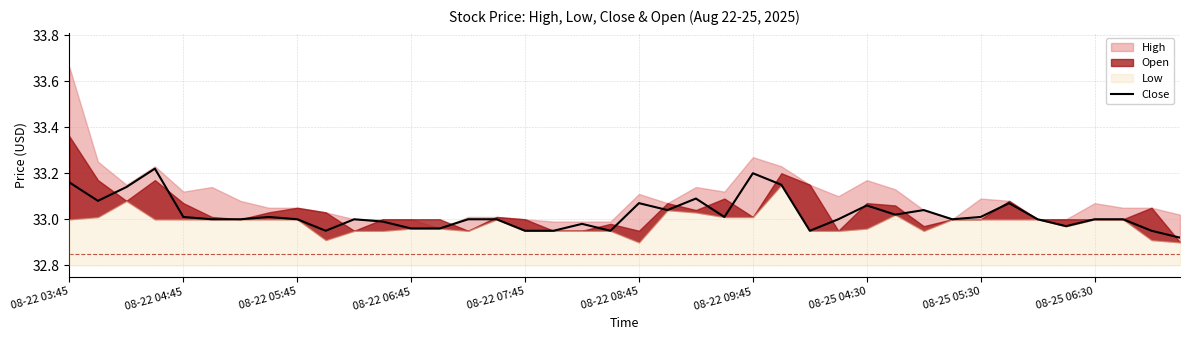

Does the chart have visible grid lines?

Yes